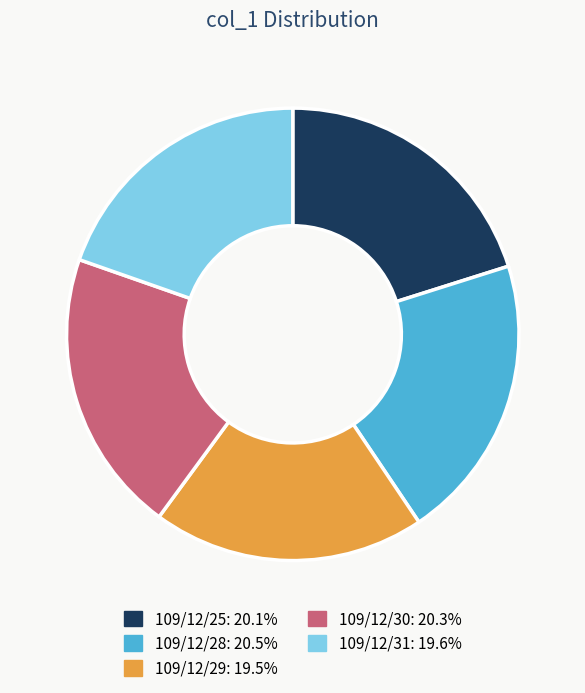

Does 109/12/25 account for over 50% of the chart?

No